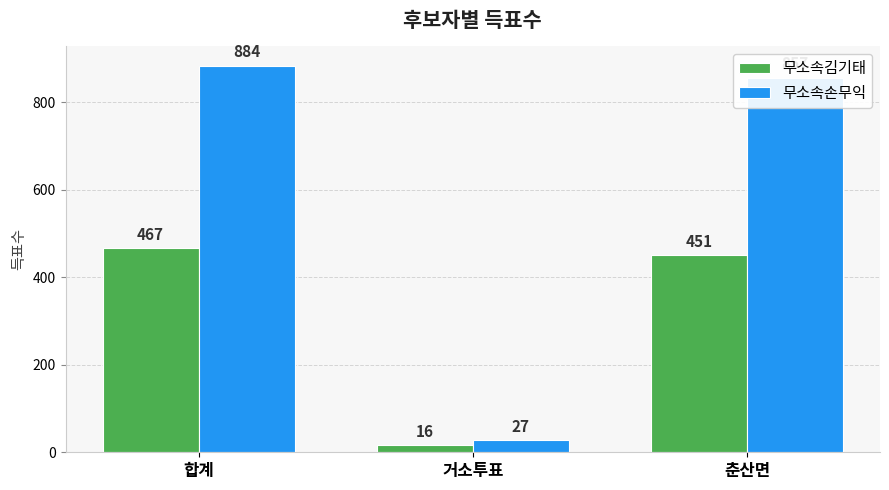

Reading right to left, transcribe all the data shown in this chart.

무소속김기태: 춘산면=451	거소투표=16	합계=467
무소속손무익: 춘산면=857	거소투표=27	합계=884